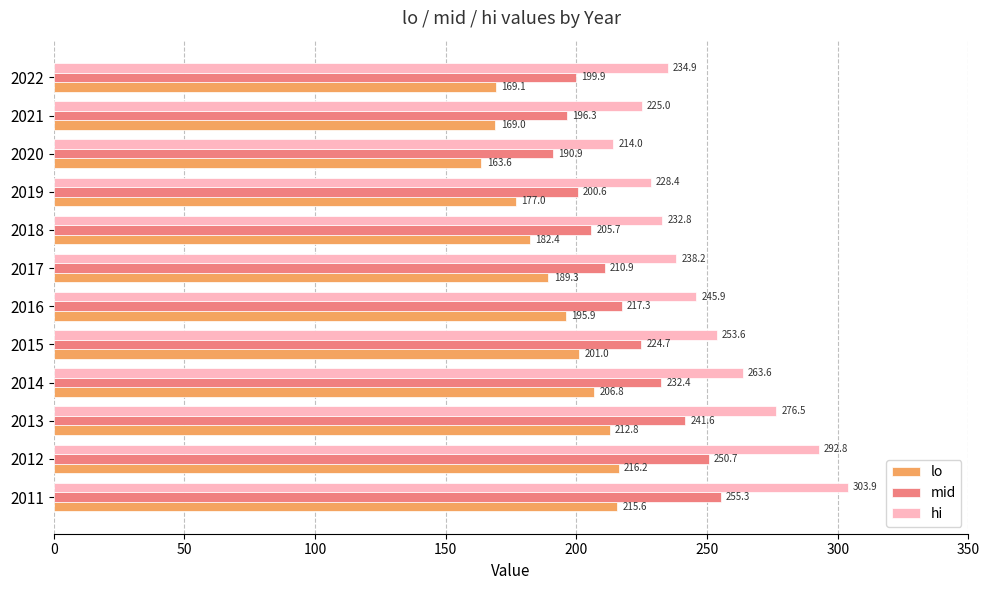

Is it true that lo equals 64.2 at 2014?

False